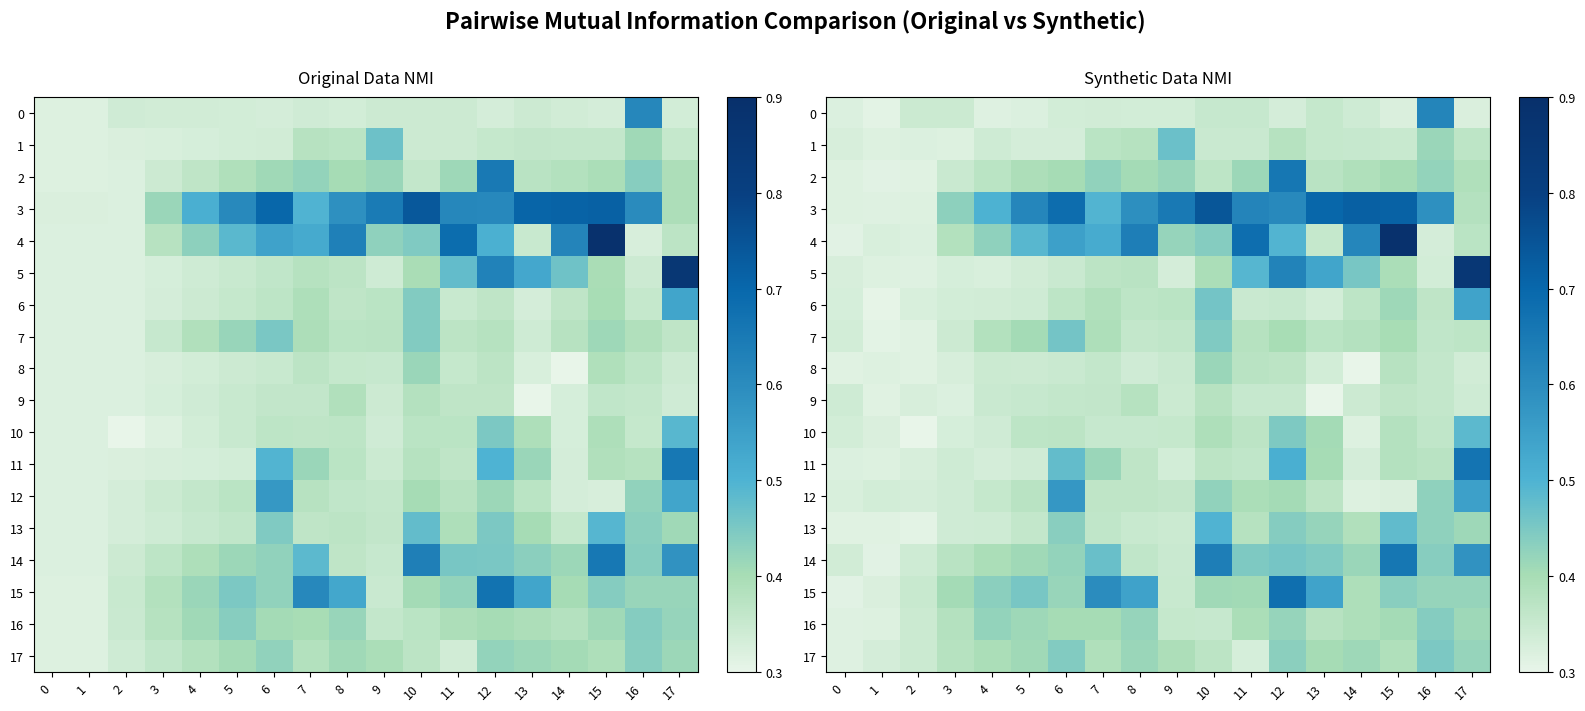

List the labels in order of 13 value, largest first.

10, 15, 12, 6, 16, 13, 17, 14, 11, 7, 5, 8, 9, 4, 3, 1, 0, 2